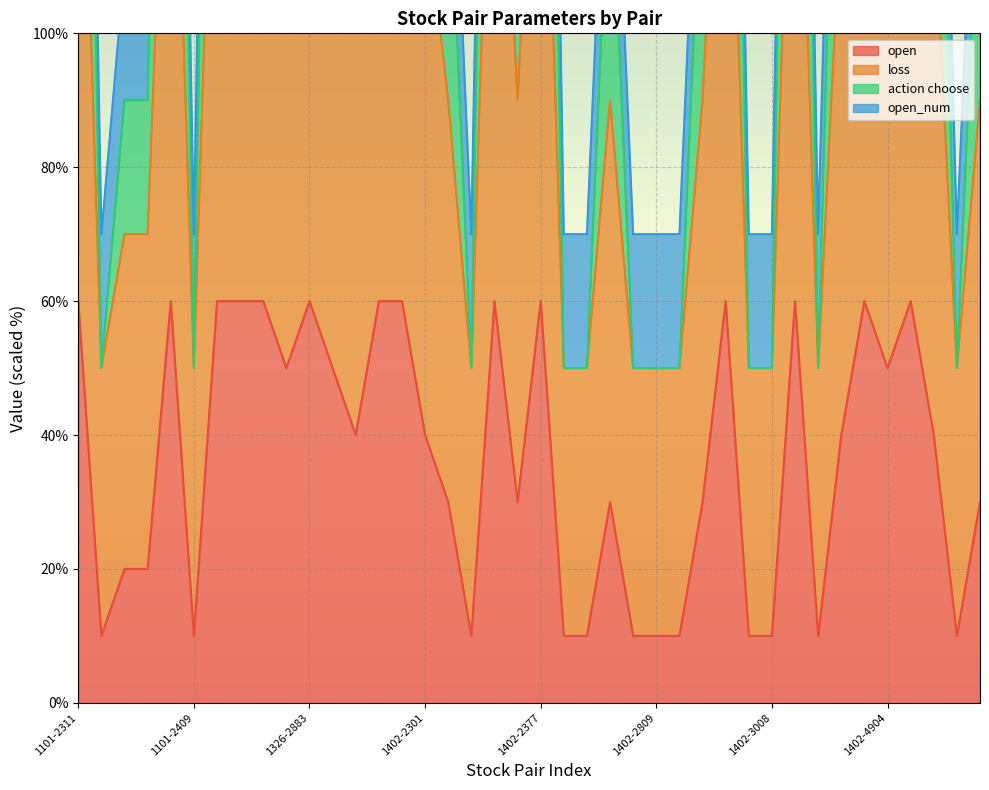

At which label does open first exceed 40?

1101-2311